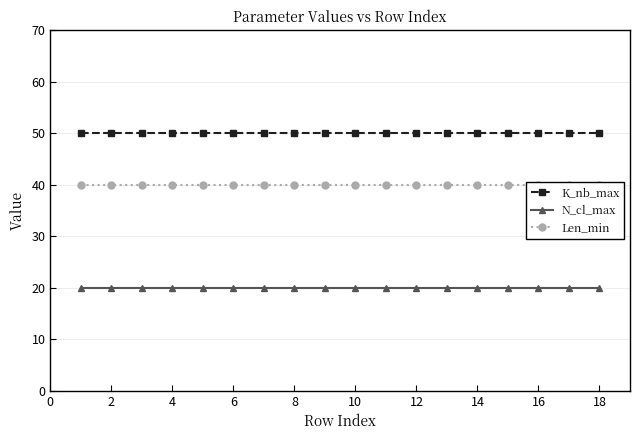

Is the value of K_nb_max at 14 greater than the value of N_cl_max at 6?

Yes